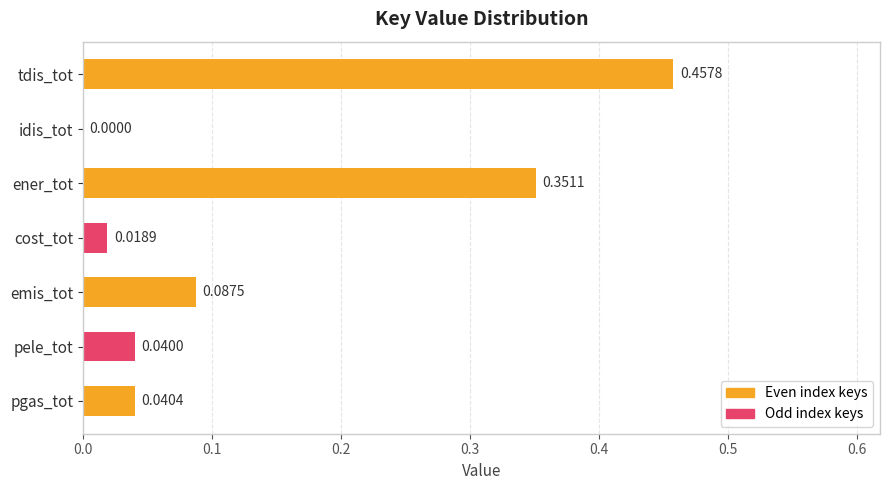

What is the sum of all values?

1.0